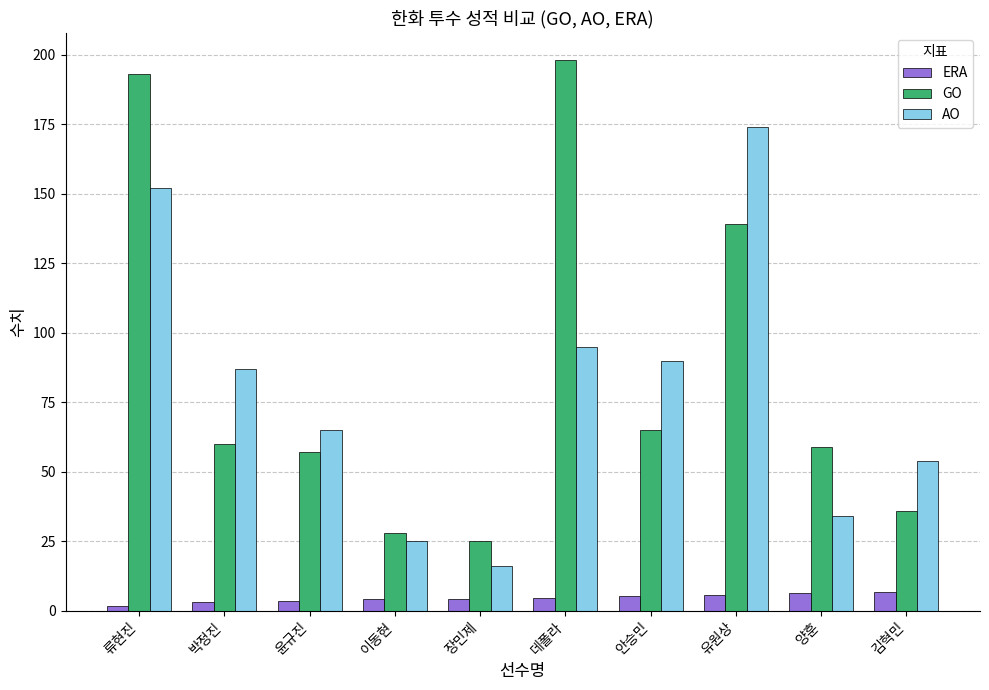

At 장민제, list the series in order from largest to smallest.

GO, AO, ERA